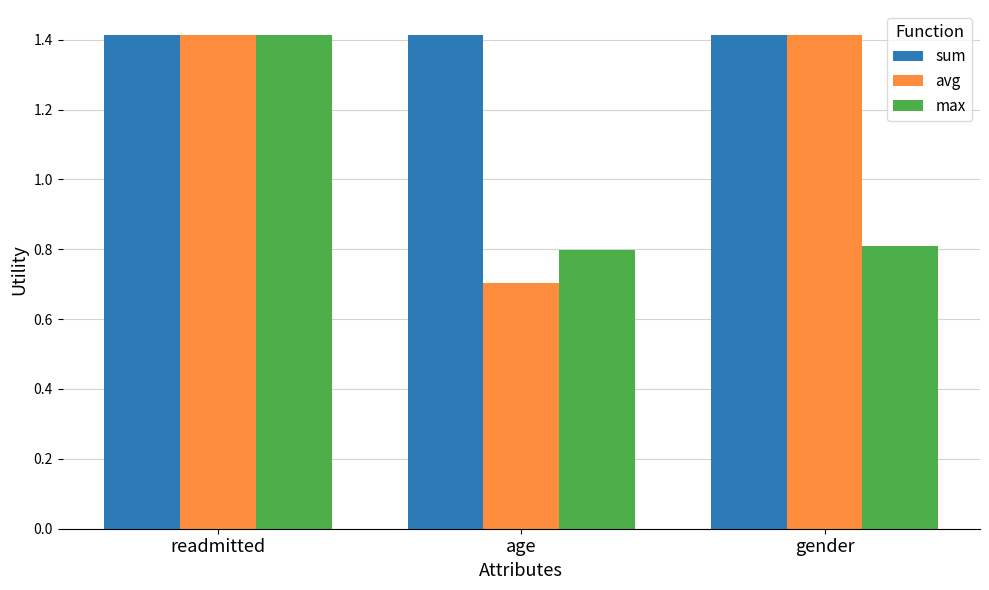

Which series changed the most between readmitted and gender?

max